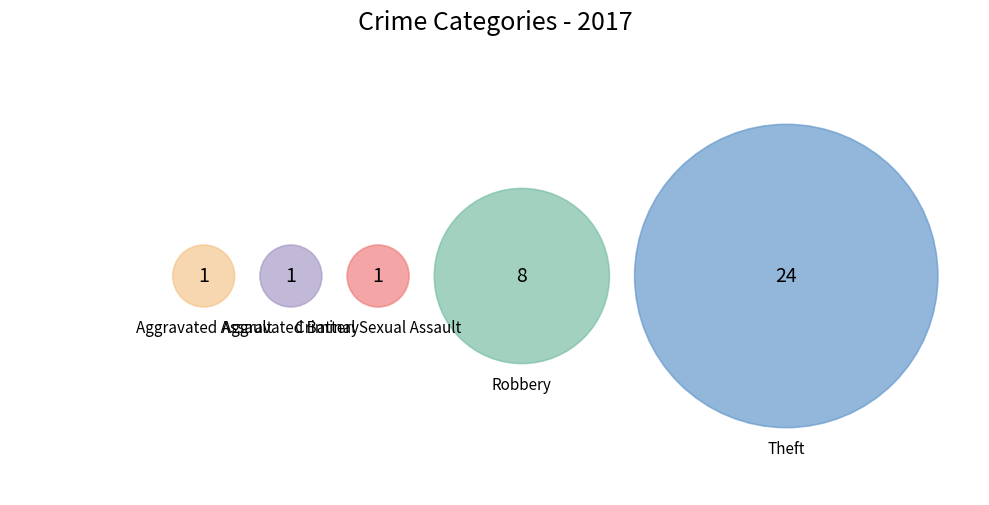

Is Theft the majority of the pie?

Yes